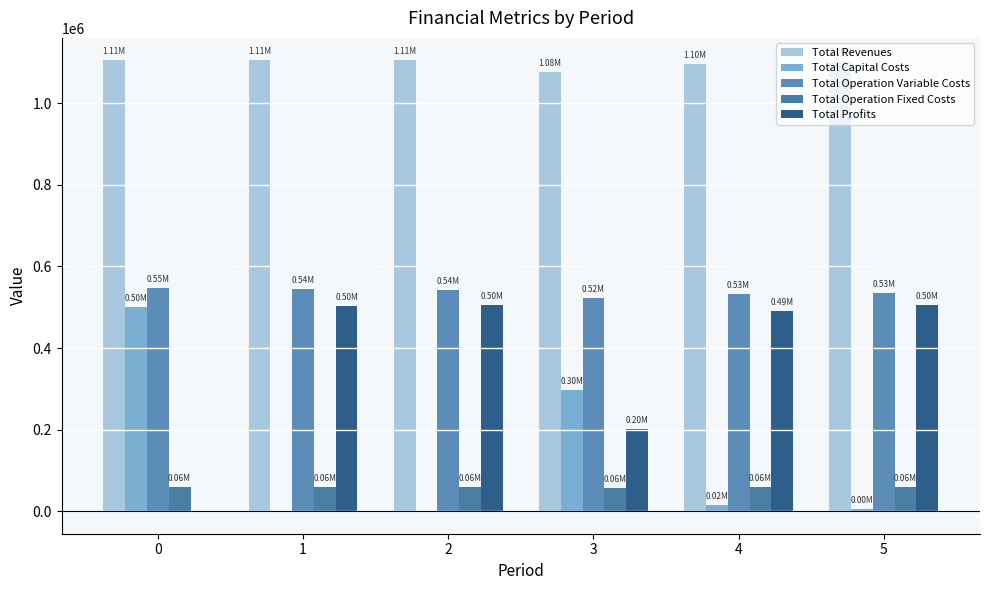

How many groups of bars are there?

6